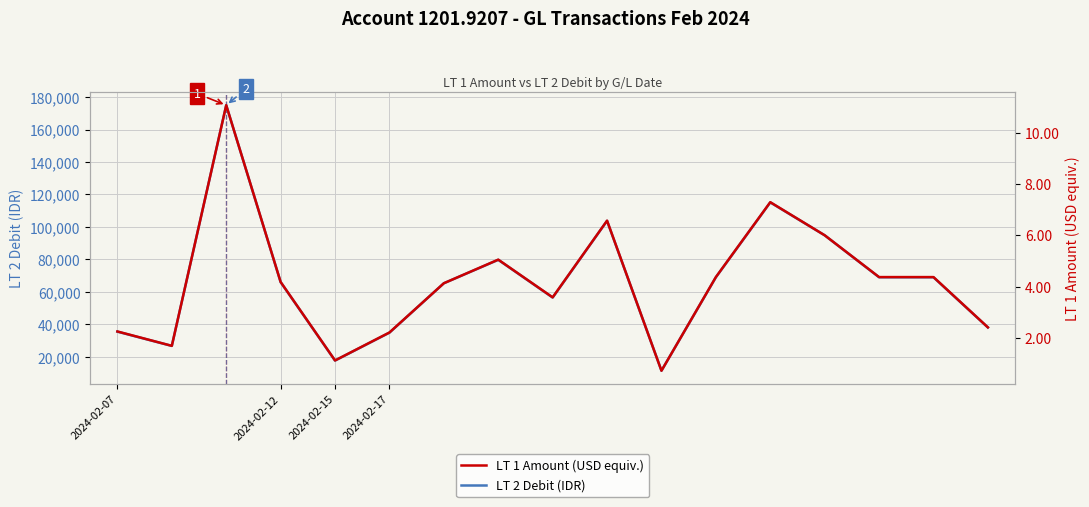

What is the label of the 15th point from the left?

14